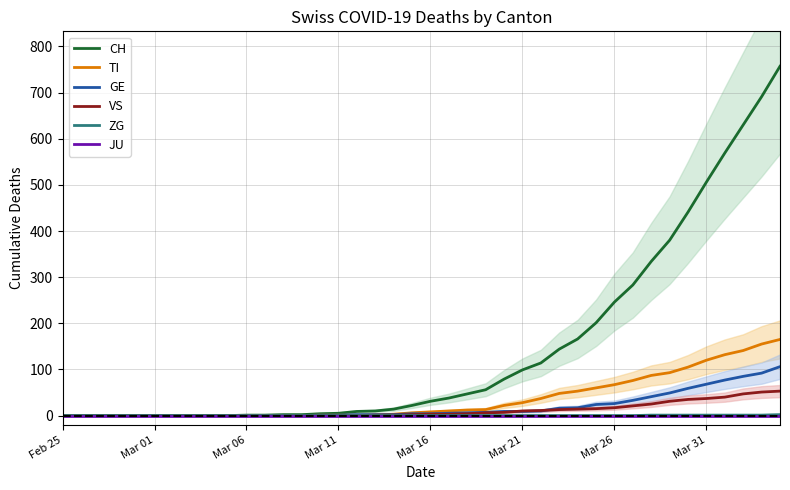

The ZG series shows 0 at 19. True or false?

True